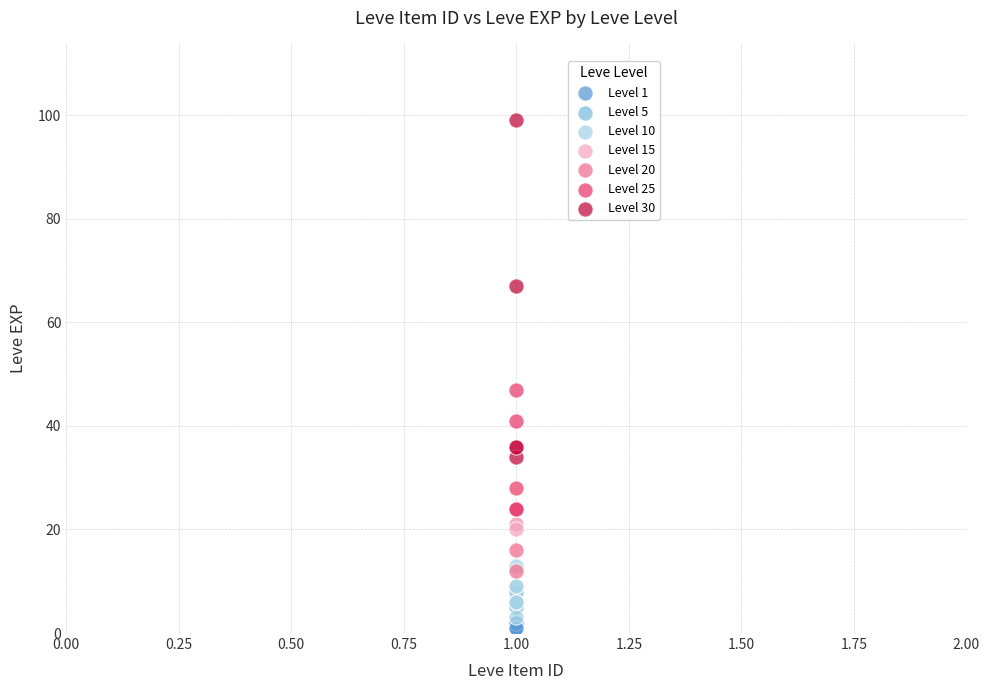

What are all the series names shown in the legend?

Level 1, Level 5, Level 10, Level 15, Level 20, Level 25, Level 30